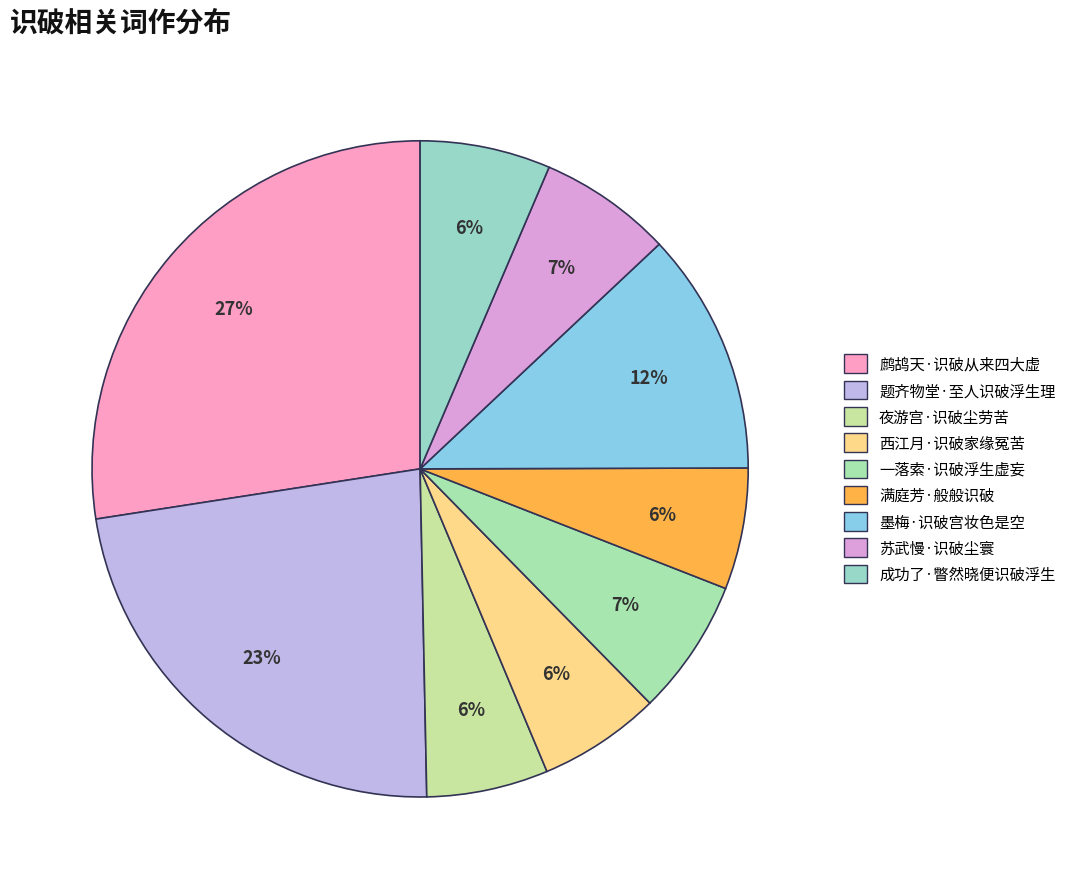

Is it true that 一落索·识破浮生虚妄 is 7% of the pie?

True